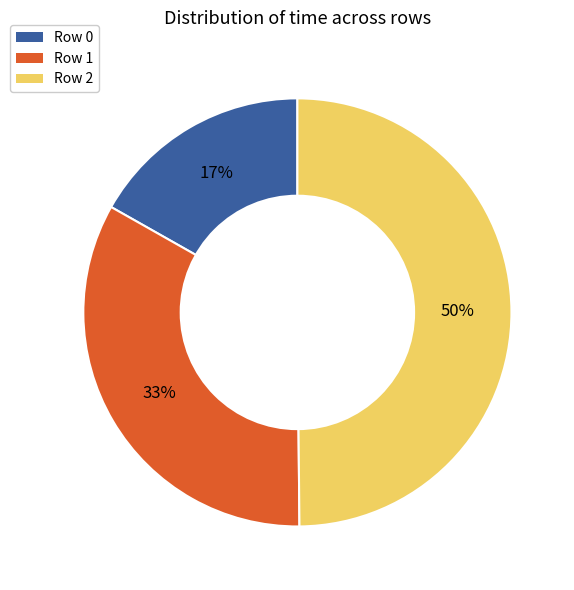

Is Row 1 the majority of the pie?

No